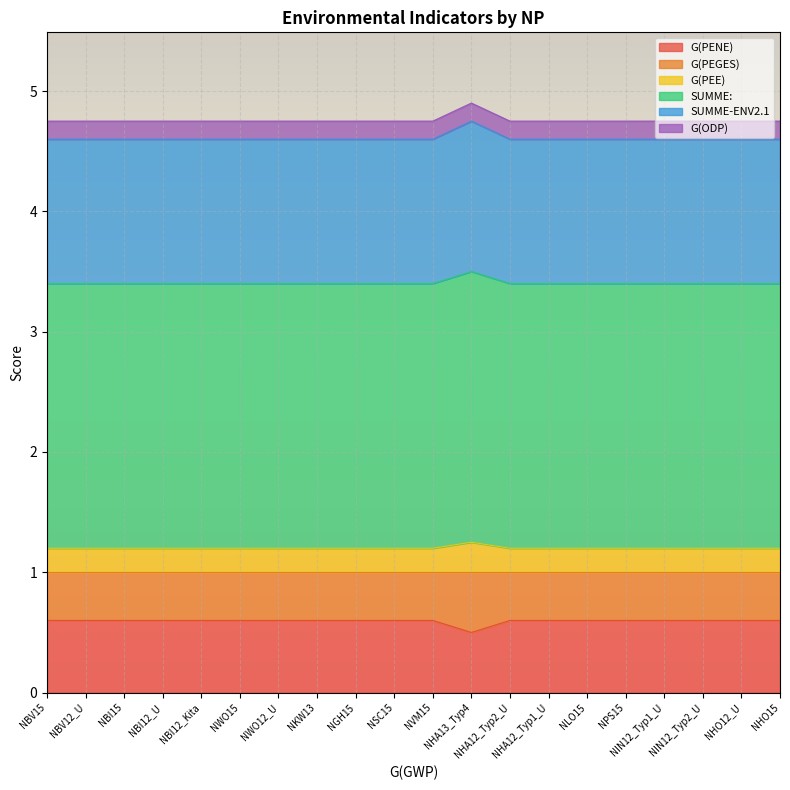

What is the highest value of the G(PENE) series?

0.6